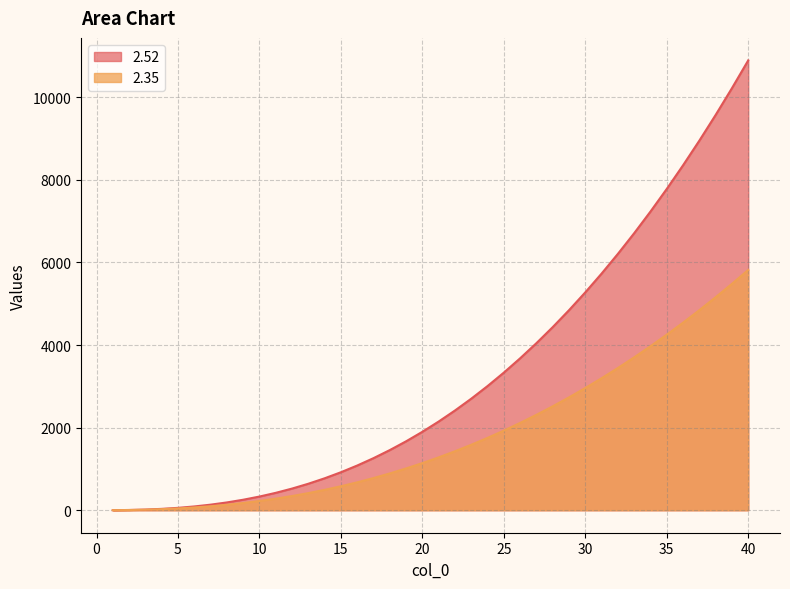

Which series has the largest range (max minus min)?

2.52